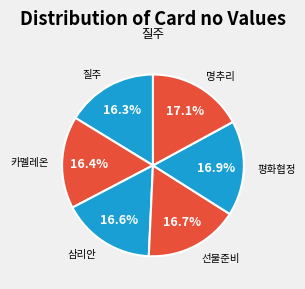

Is the sum of 카멜레온 and 평화협정 greater than half?

No